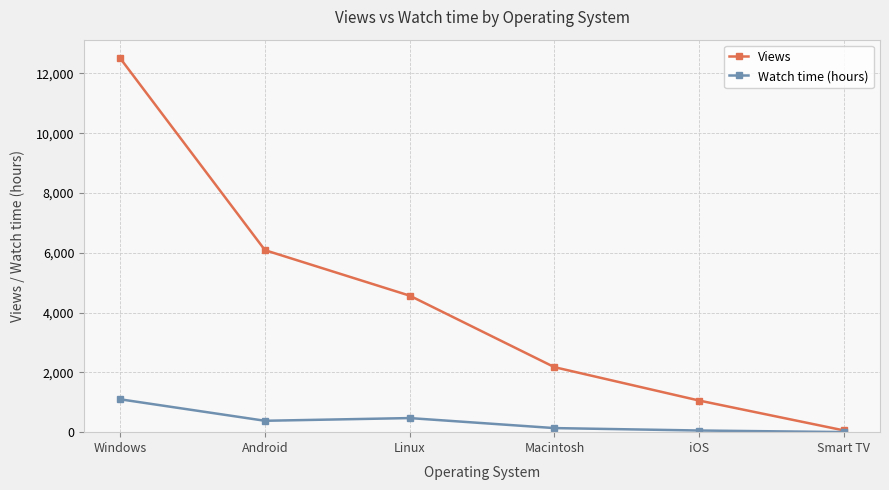

Rank the categories by Views value from lowest to highest.

Smart TV, iOS, Macintosh, Linux, Android, Windows